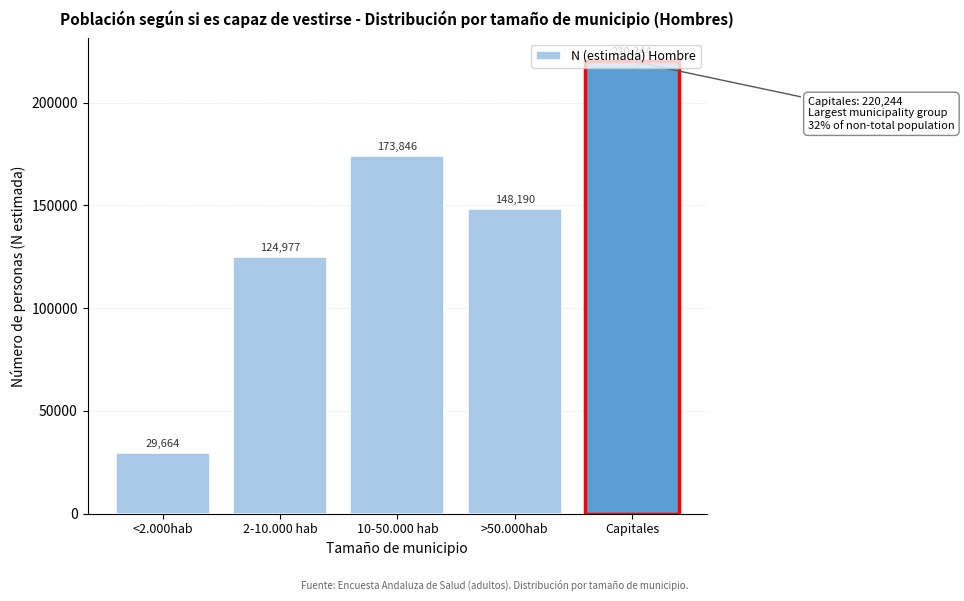

What is the value of the 3rd bar from the left?

173846